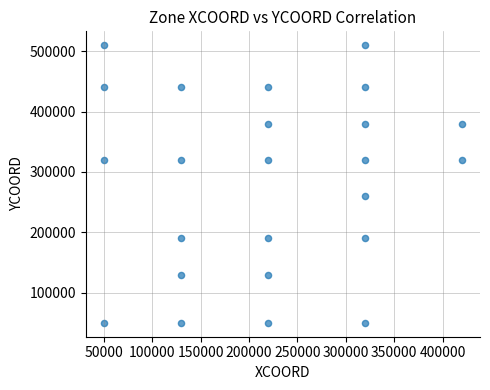

What is the range of X values (max minus min)?

370000